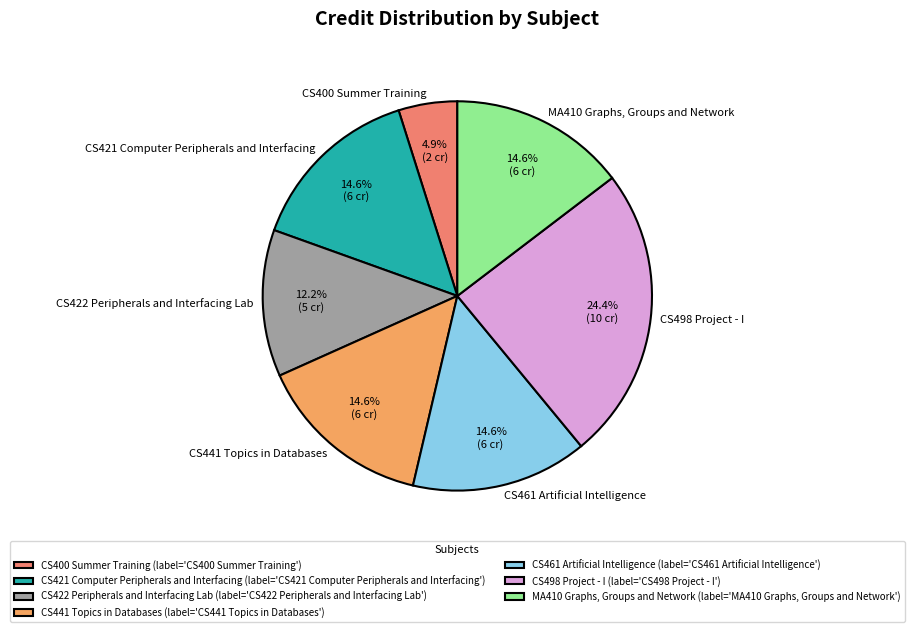

Approximately how many times larger is the value at CS400 Summer Training compared to CS421 Computer Peripherals and Interfacing?

0.3